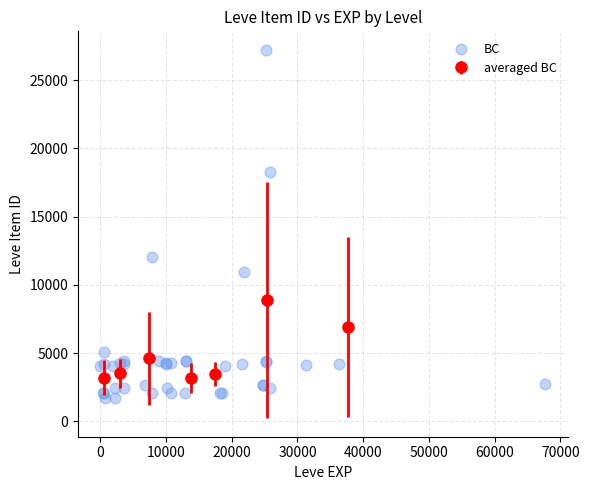

What Y value in the scatter plot is closest to 14448?

12018